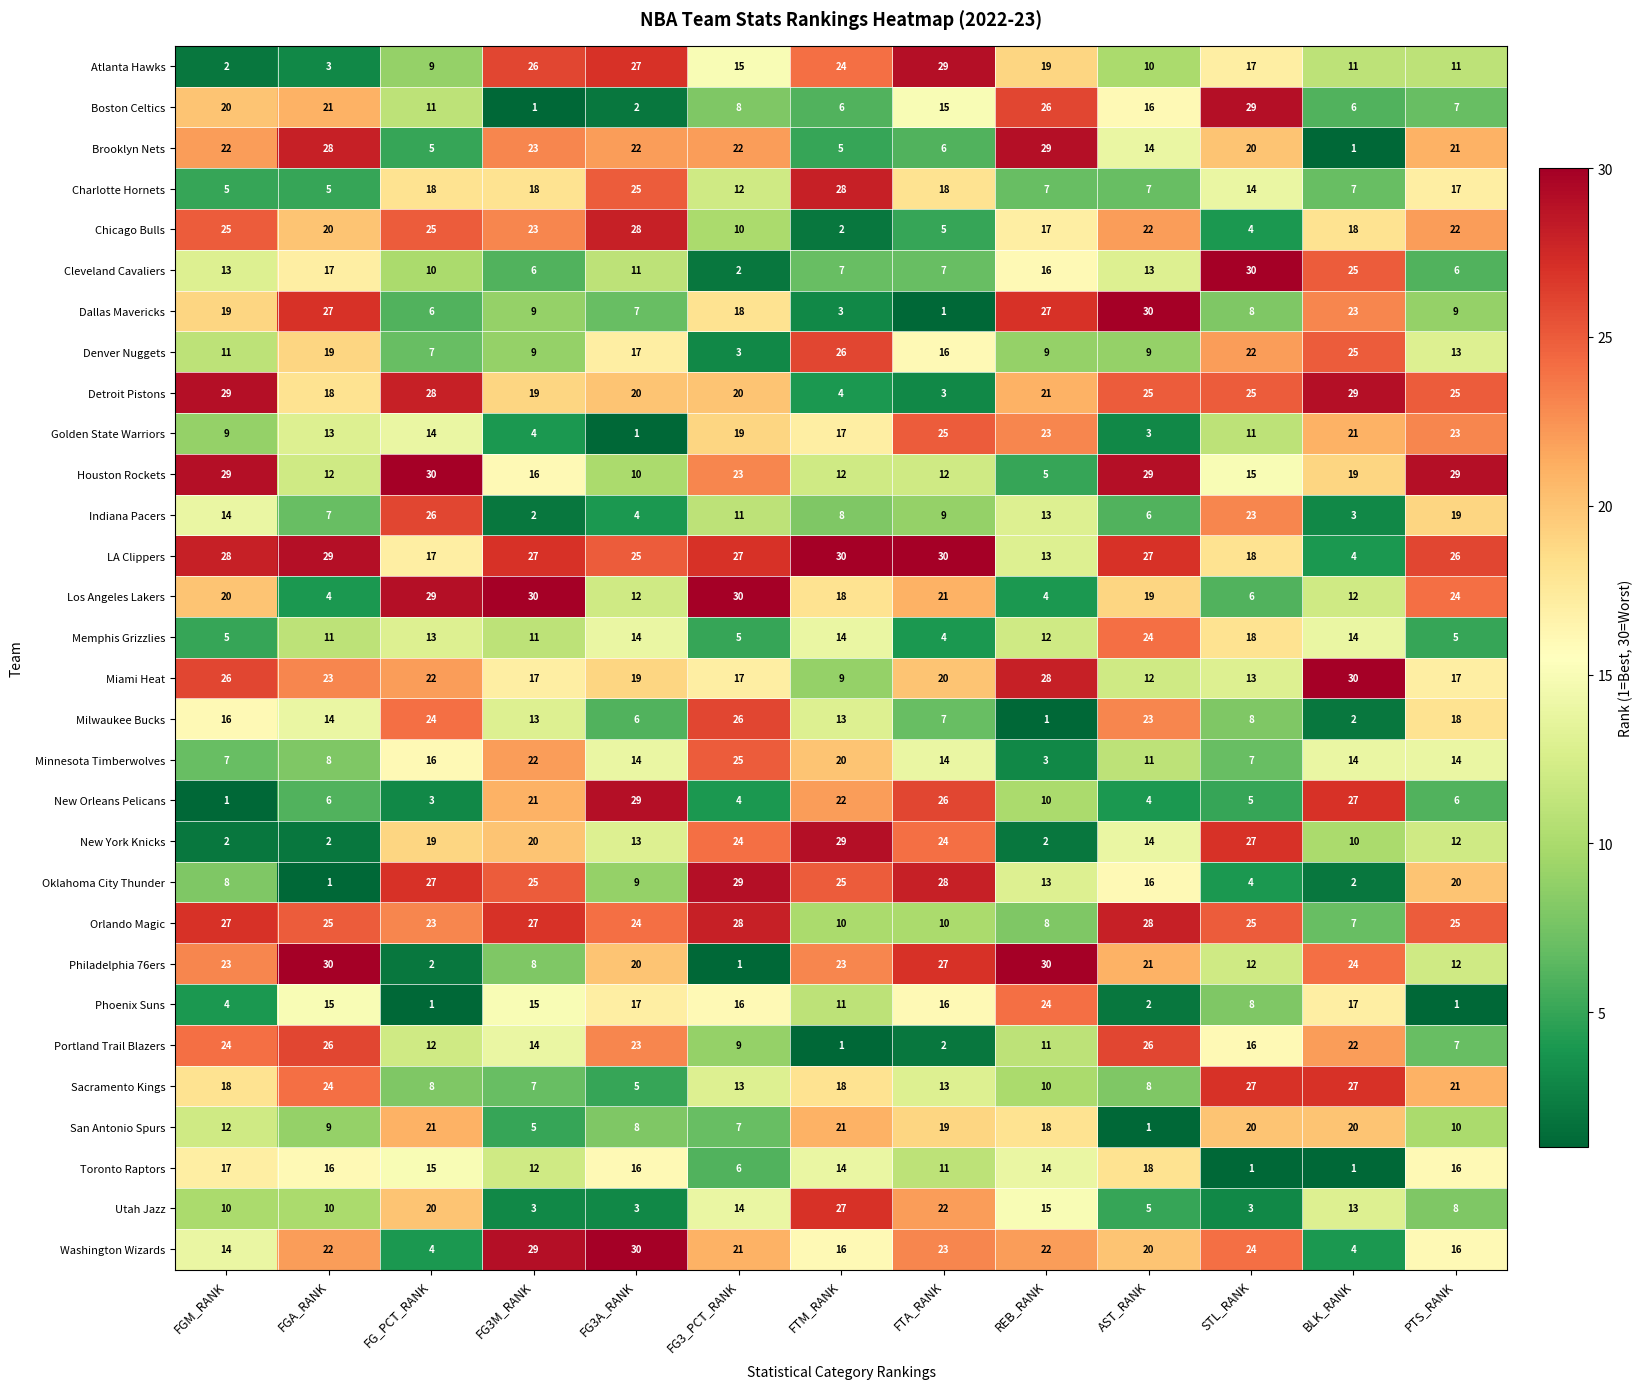

What is the difference between the highest and lowest values at AST_RANK?

29